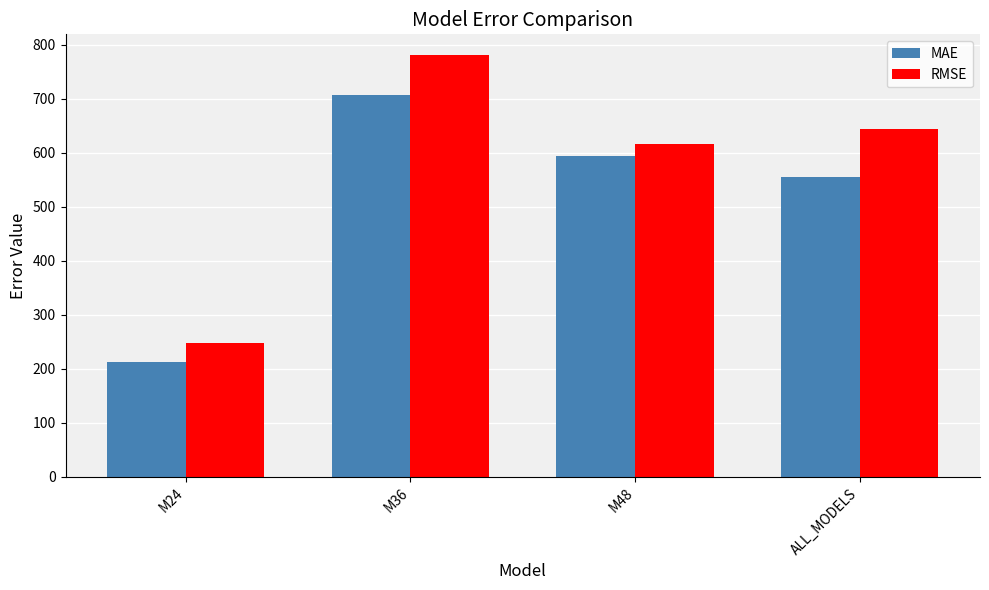

At which label does MAE reach its minimum?

M24